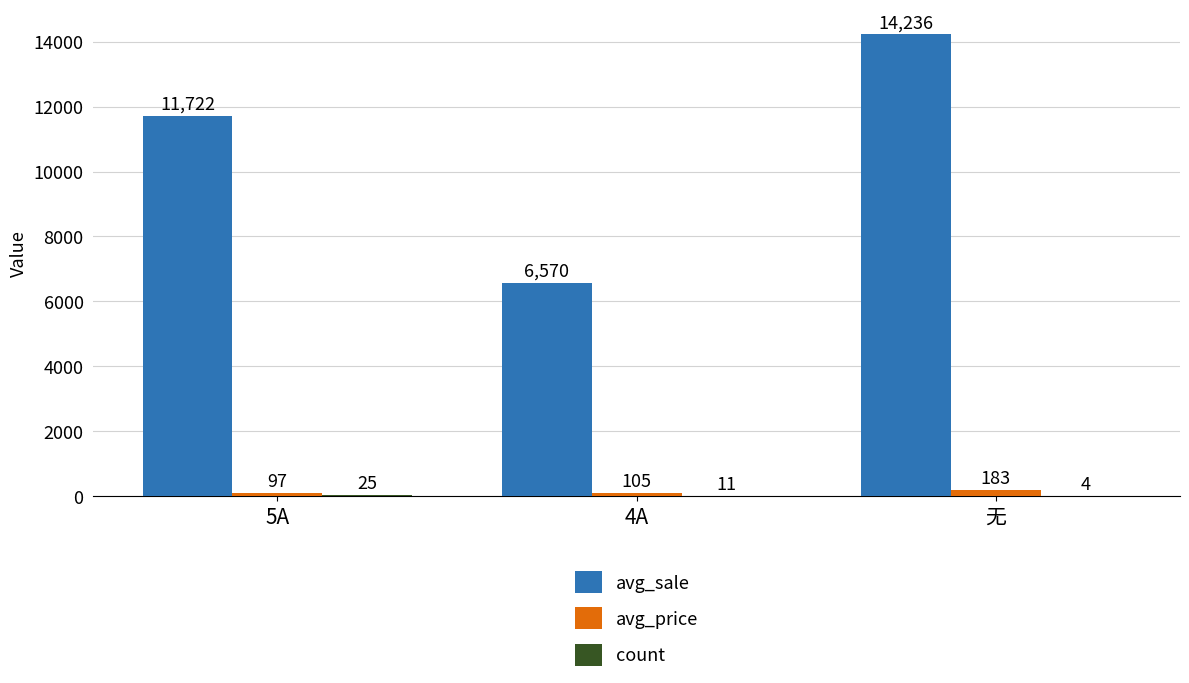

Are the bars grouped side by side (vs. stacked)?

Yes